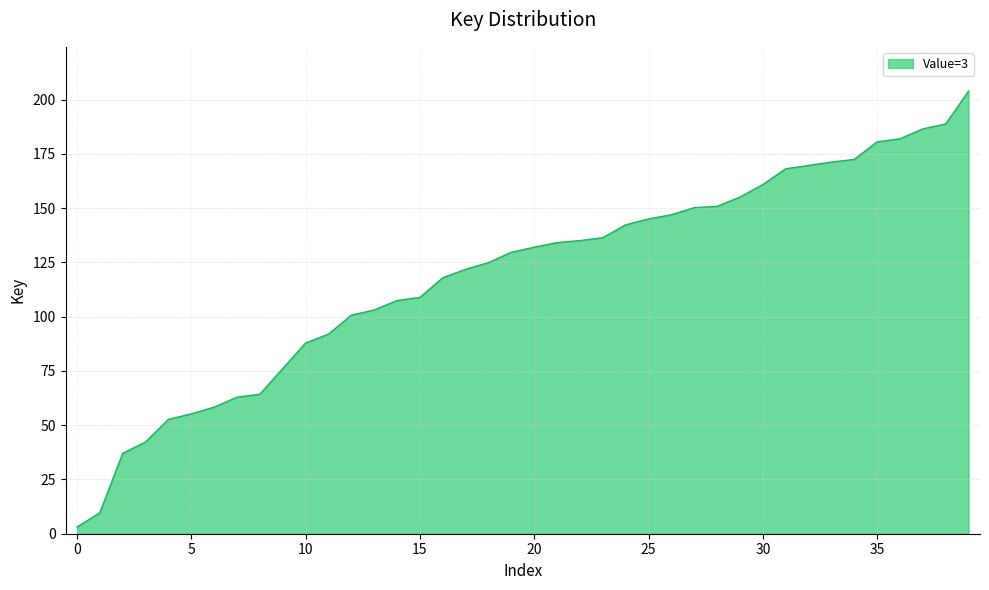

What is the difference between the maximum and minimum values?

200.9